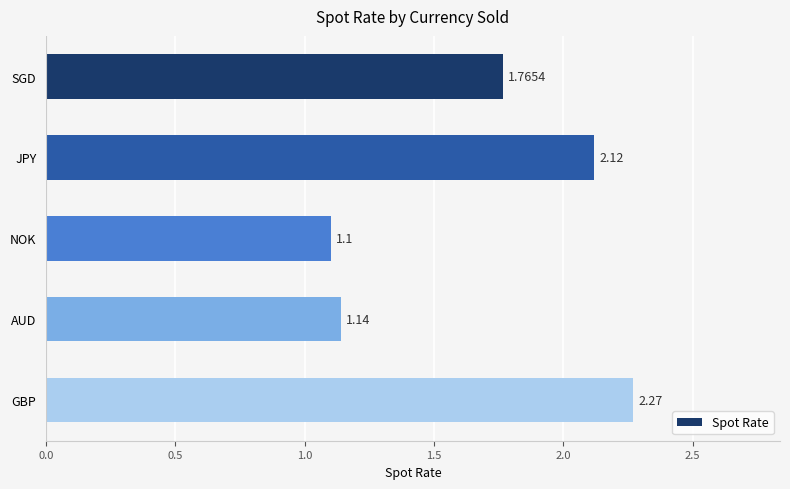

At which label is the value closest to 1?

NOK